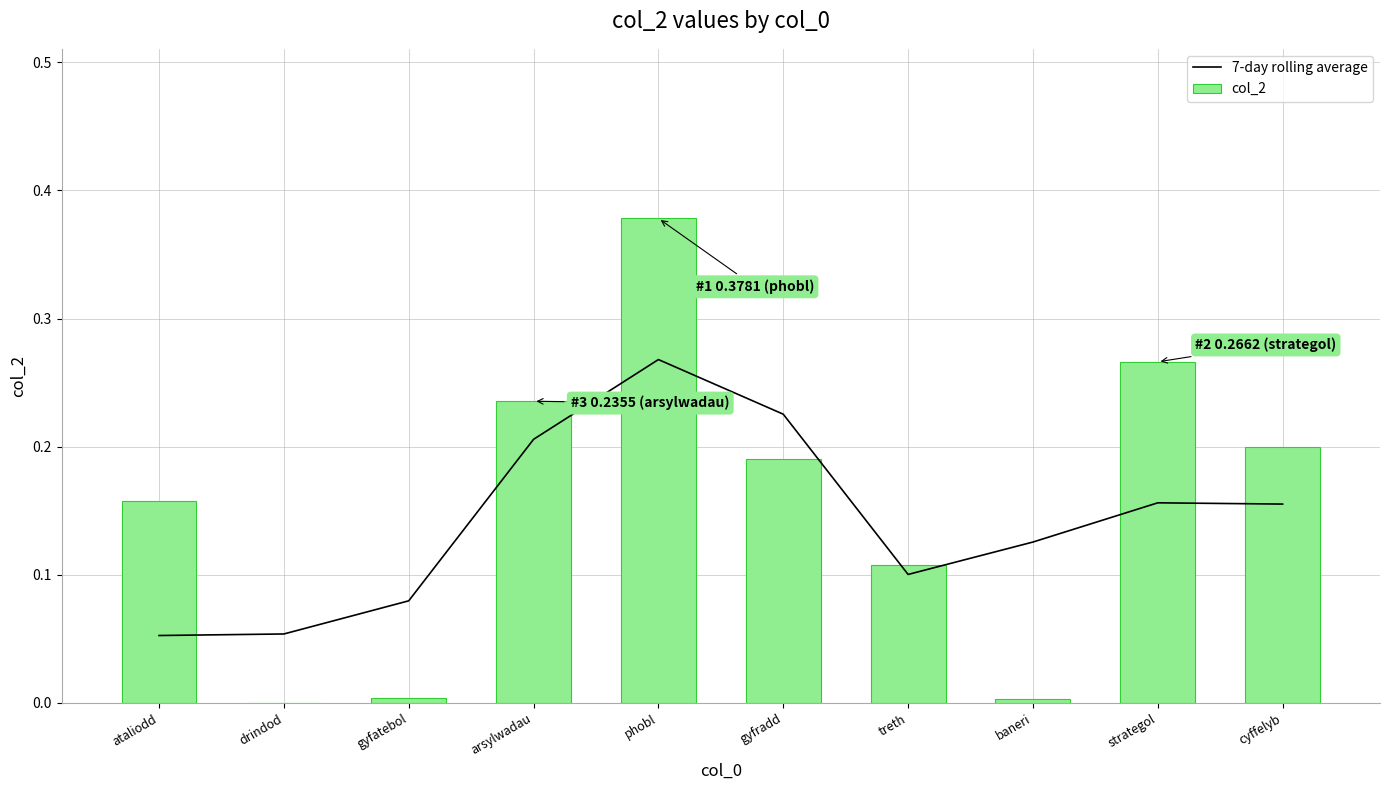

At which label is 7-day rolling average closest to 0?

ataliodd